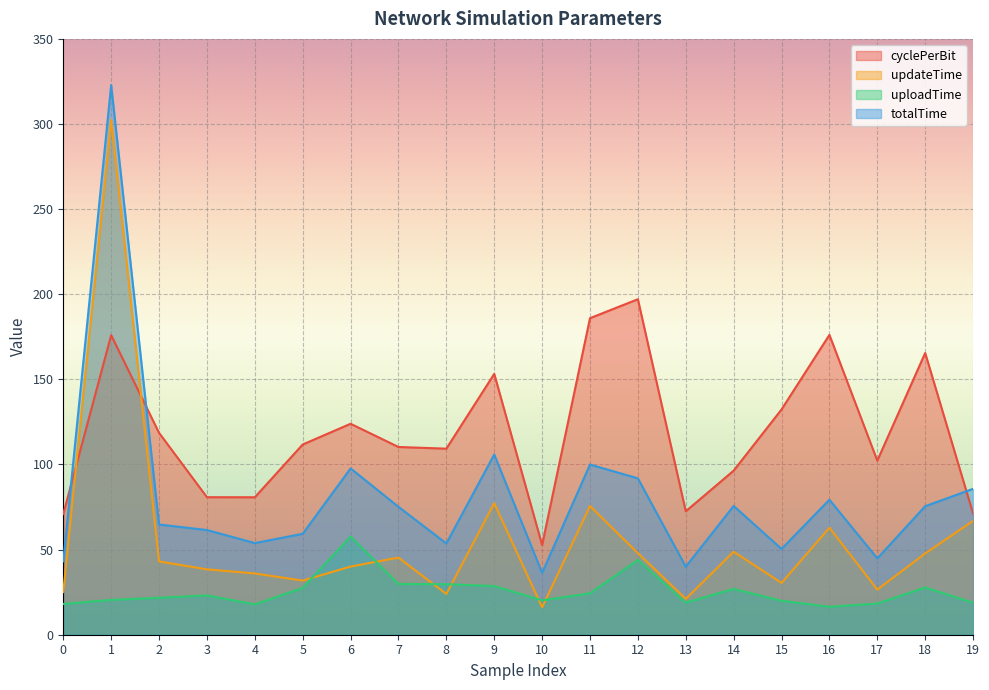

What is the difference between the maximum and second lowest values in the cyclePerBit series?

126.1